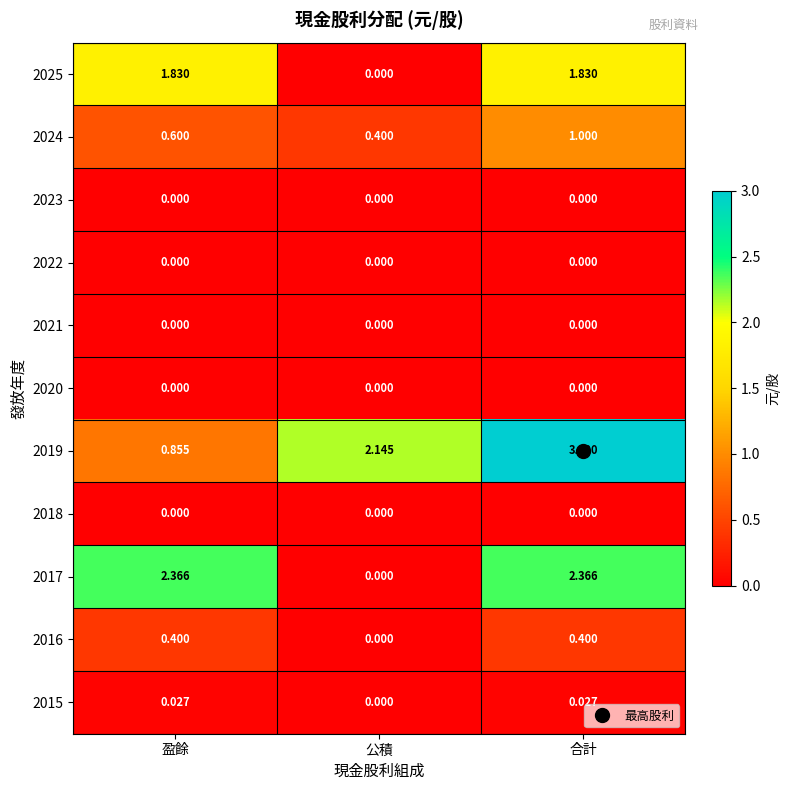

At which category does the chart reach its peak across all series?

合計